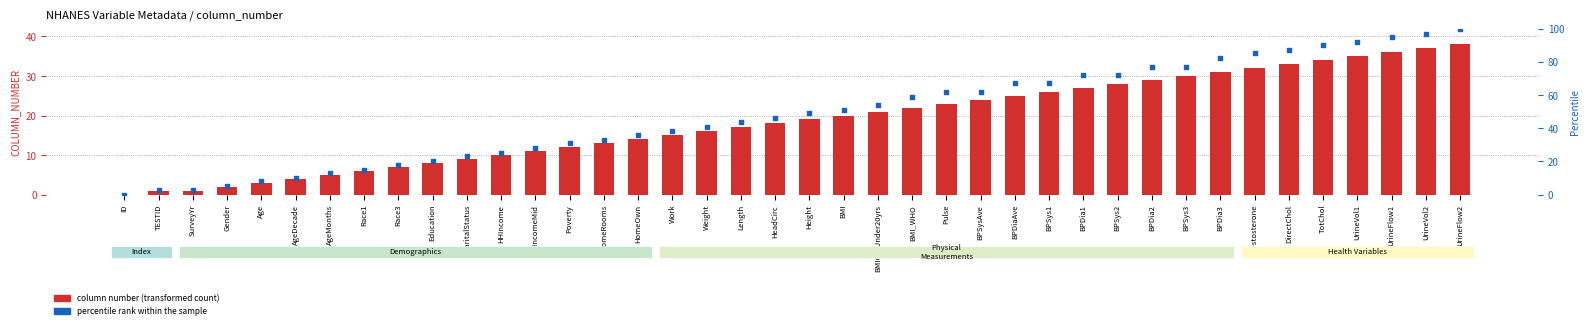

Which series has the largest total across all categories?

percentile rank within the sample